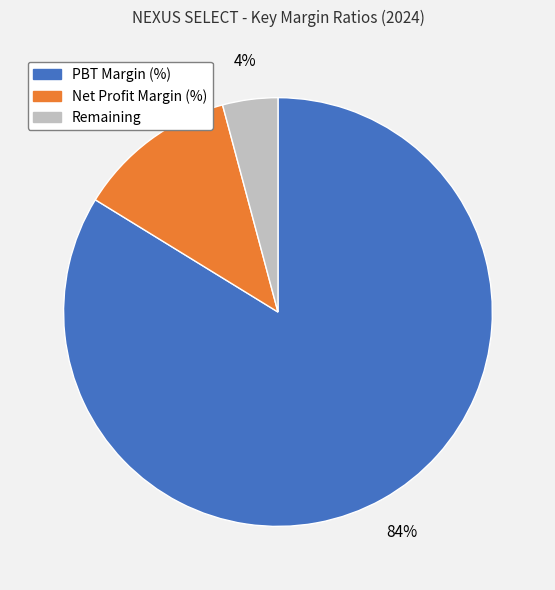

Is there a majority slice in this chart?

Yes